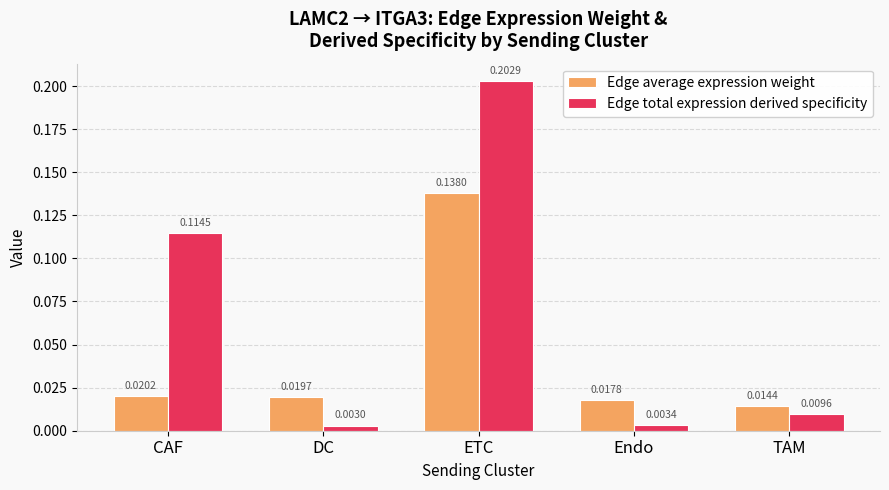

List the series in order of their peak value, lowest first.

Edge average expression weight, Edge total expression derived specificity